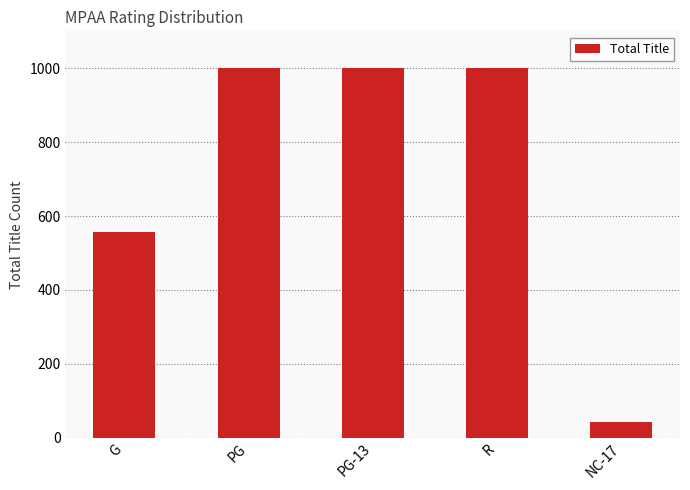

What is the label of the 5th bar from the right?

G